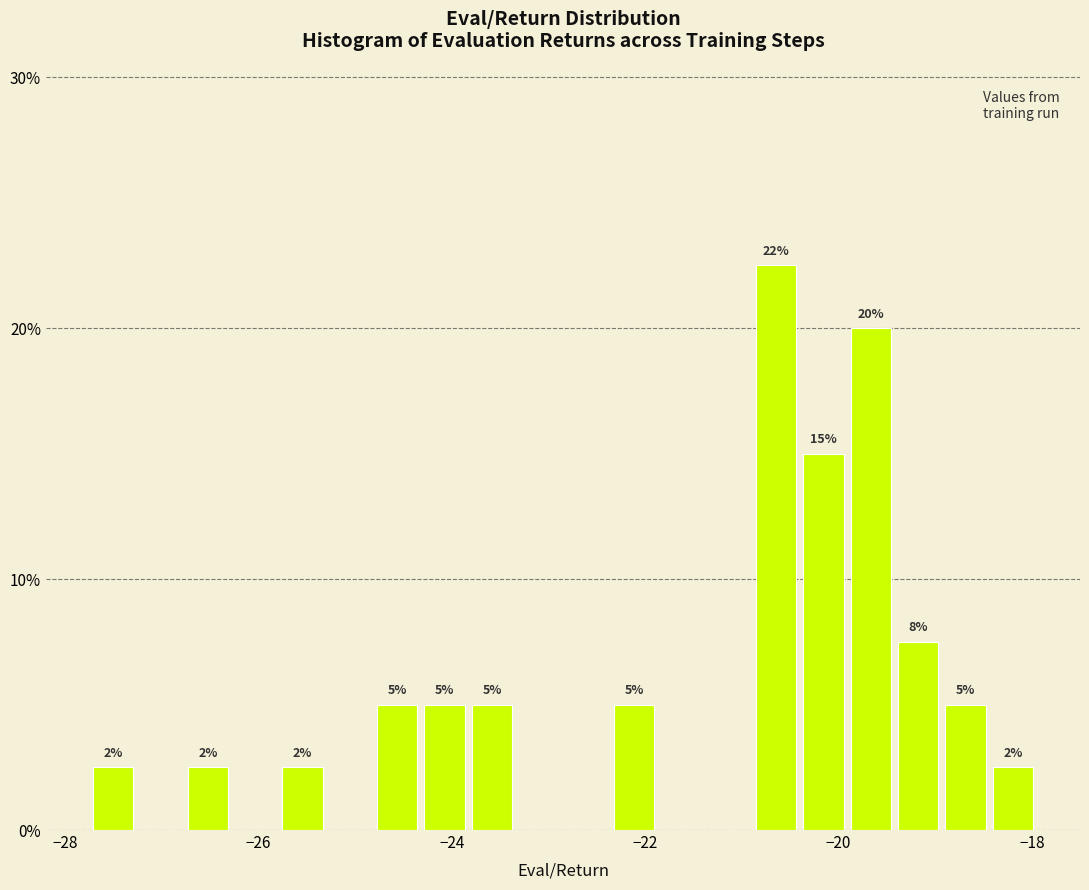

Read against the x-axis, roughly where is the centre of the tallest bar?

-20.6